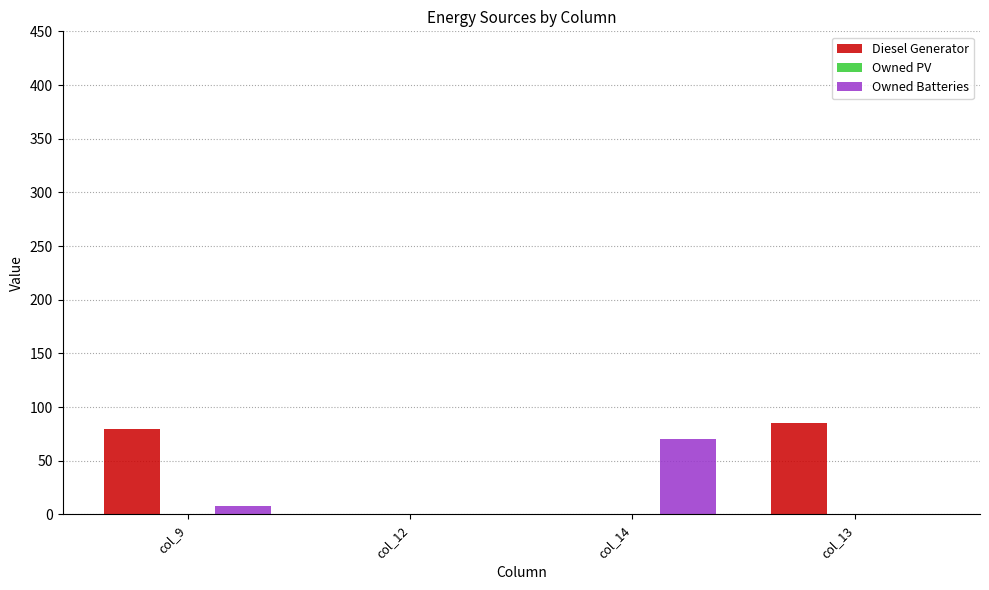

Are the bars horizontal?

No